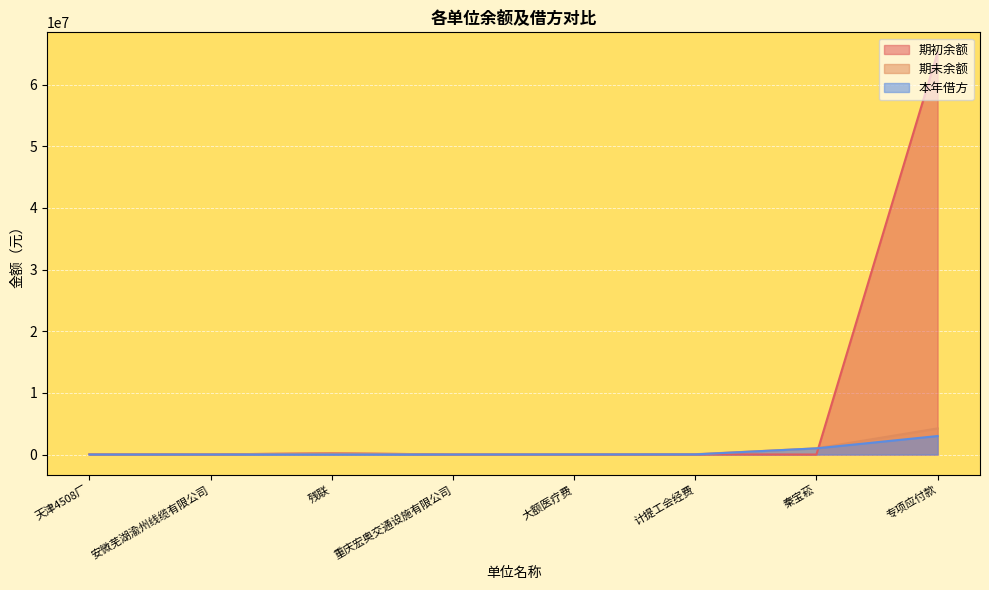

How many interior local valleys does the 期末余额 series have?

2